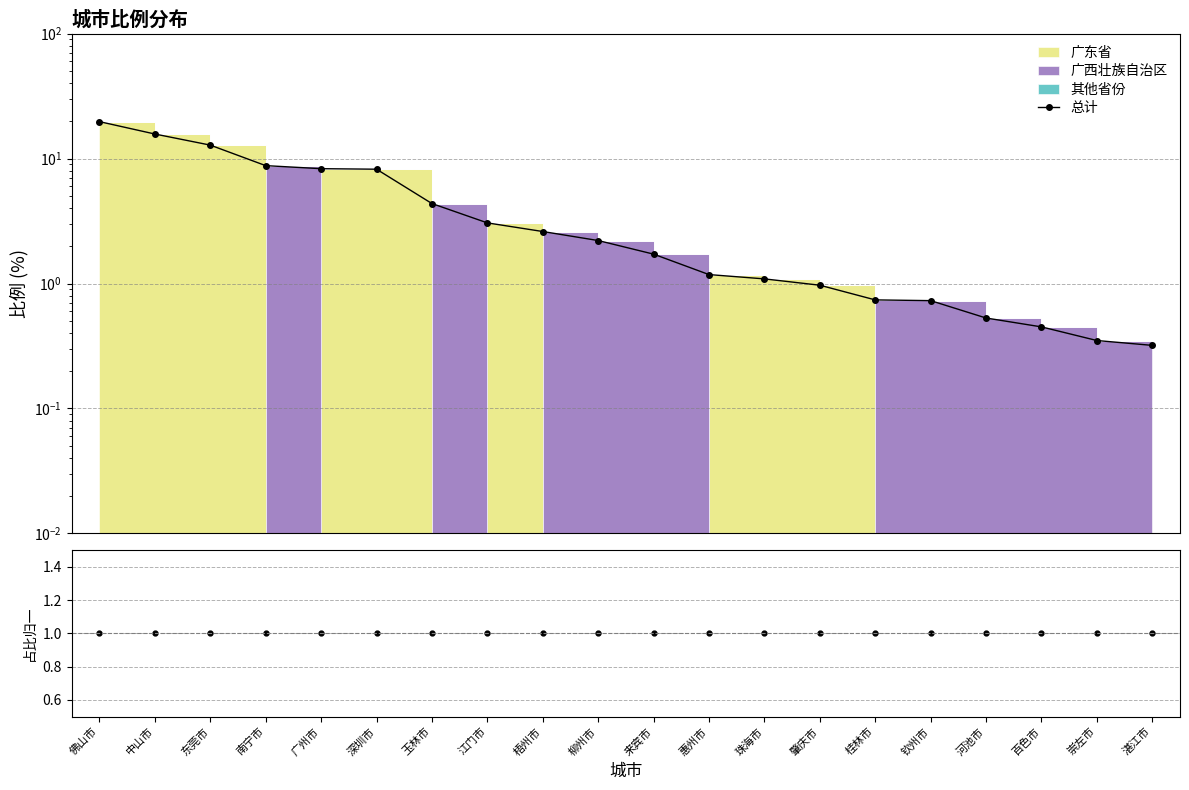

Which series ends up on top after the final intersection of 总计 and 比例/总计?

比例/总计